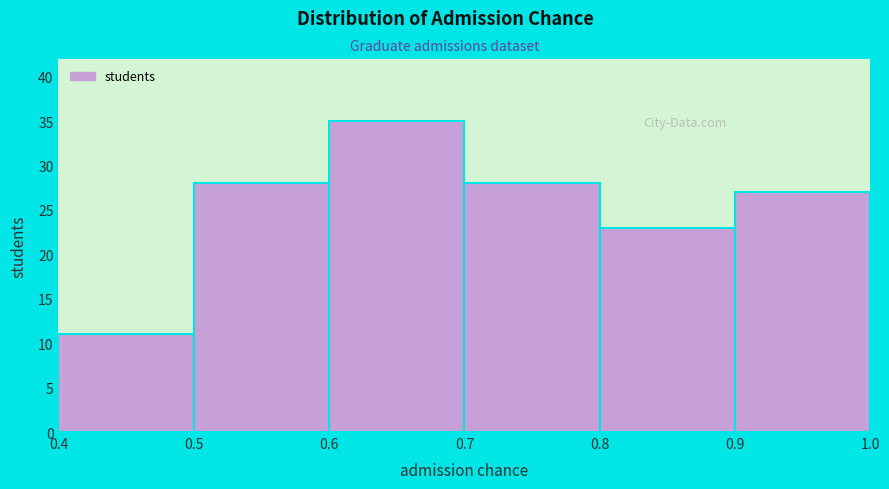

Over which range of the x-axis is the bar tallest?

0.6 to 0.7